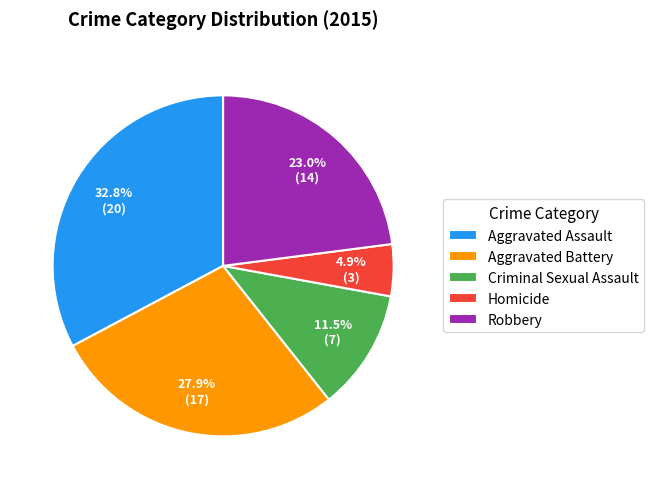

Rank the categories by value from highest to lowest.

Aggravated Assault, Aggravated Battery, Robbery, Criminal Sexual Assault, Homicide